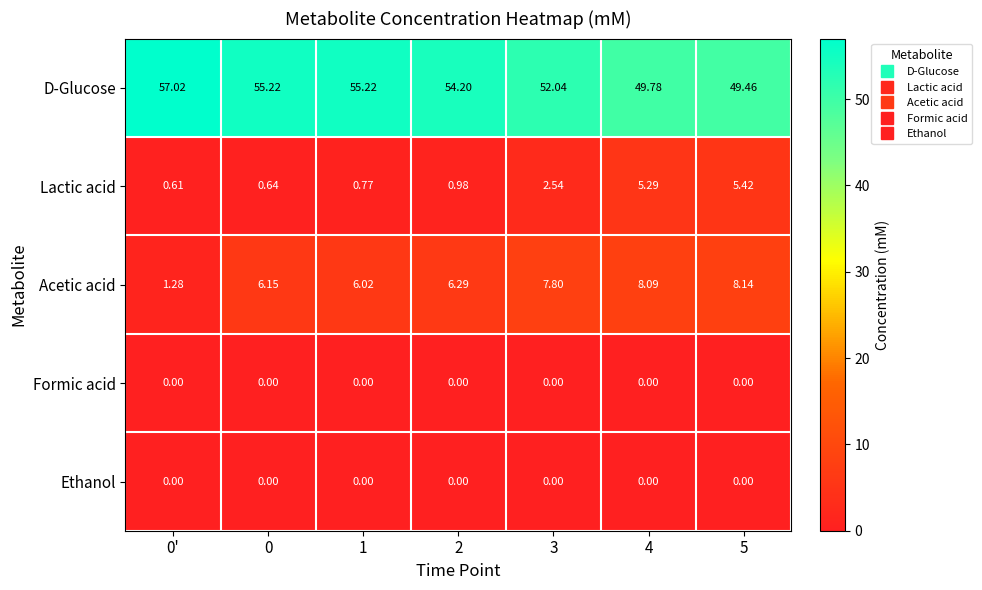

Which series has the largest range (max minus min)?

D-Glucose